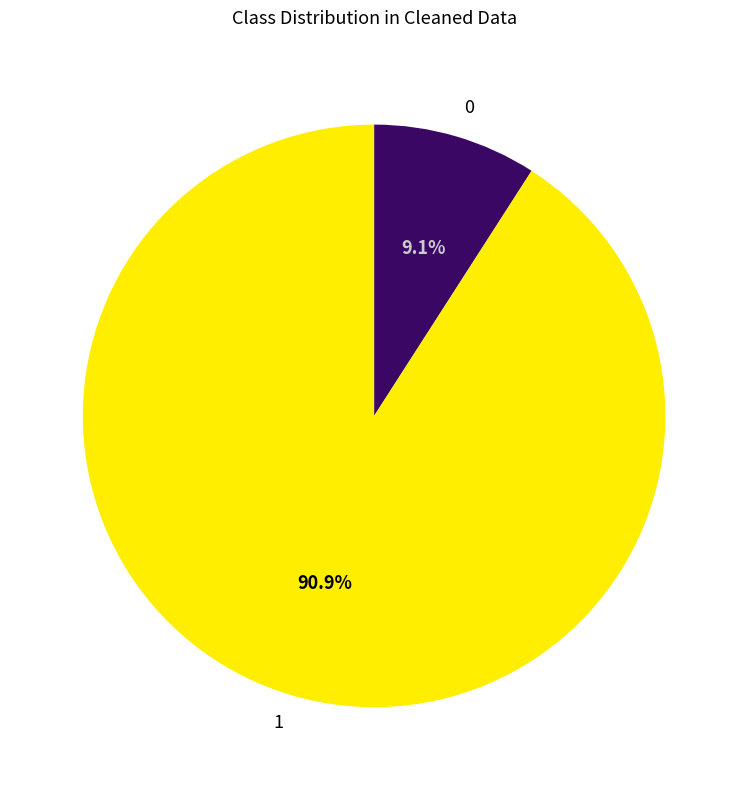

Combined, do 0 and 1 account for over 50%?

Yes